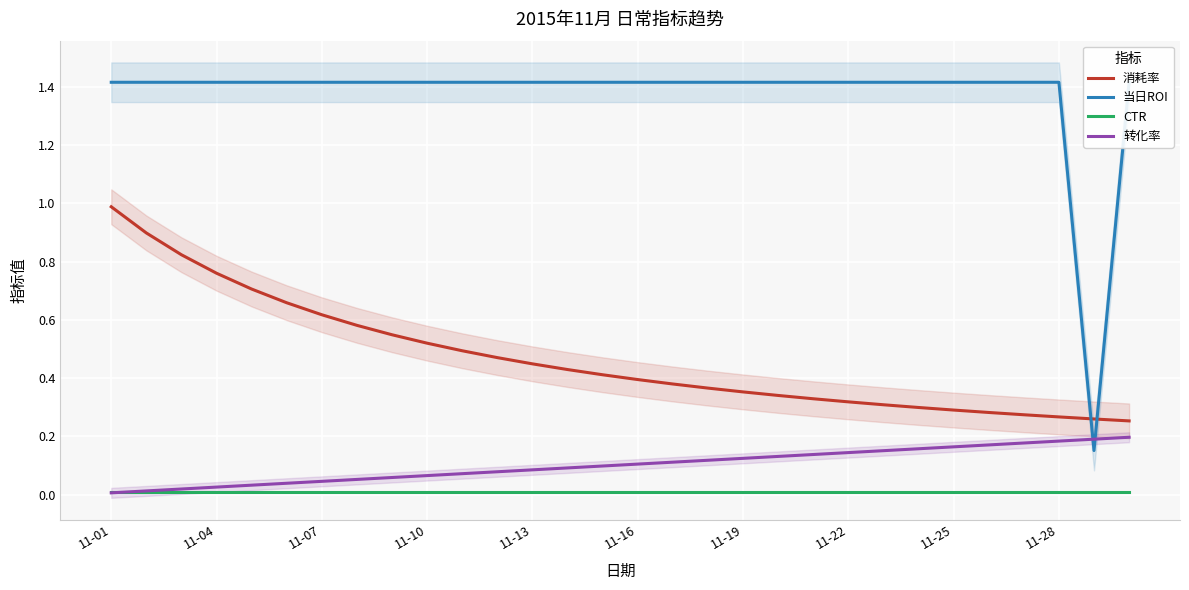

How many times do CTR and 转化率 cross each other?

1